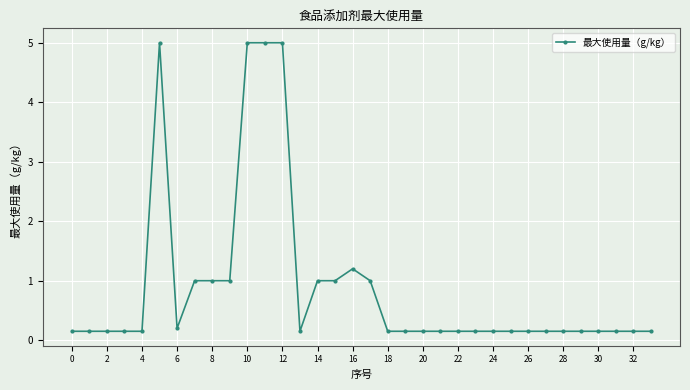

True or false: the data has more than 0 interior local peaks.

True